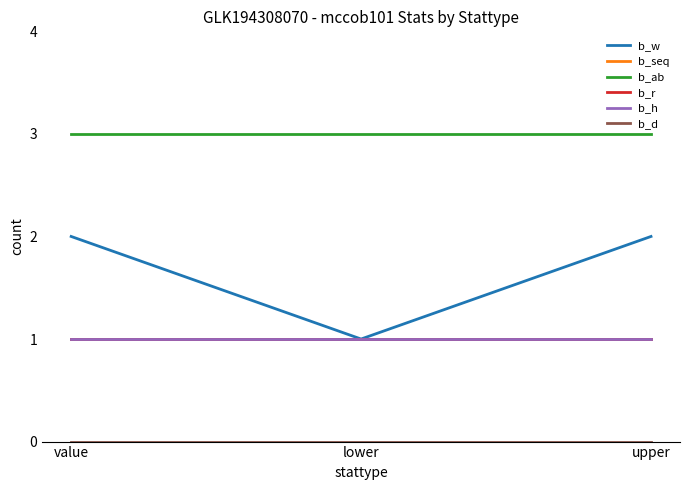

What is the label of the 1st point from the left?

value